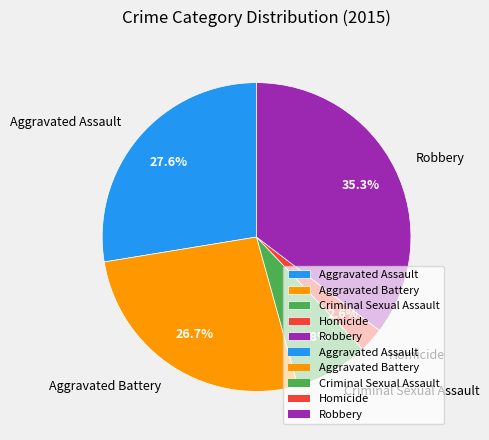

How many segments does this pie chart have?

5